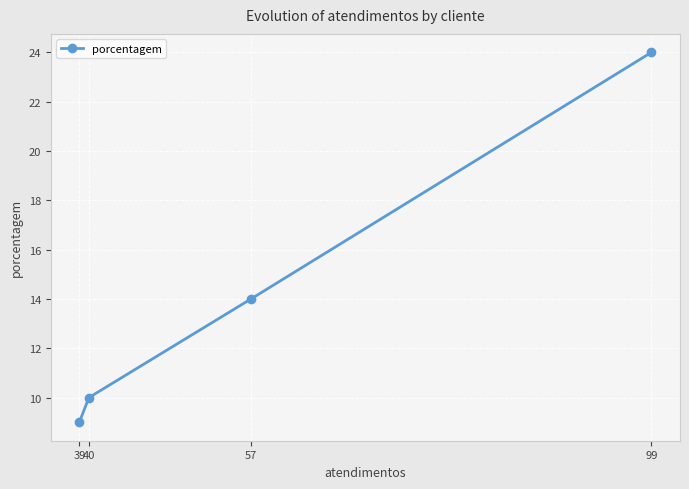

What is the change in value from 39 to 99?

+15